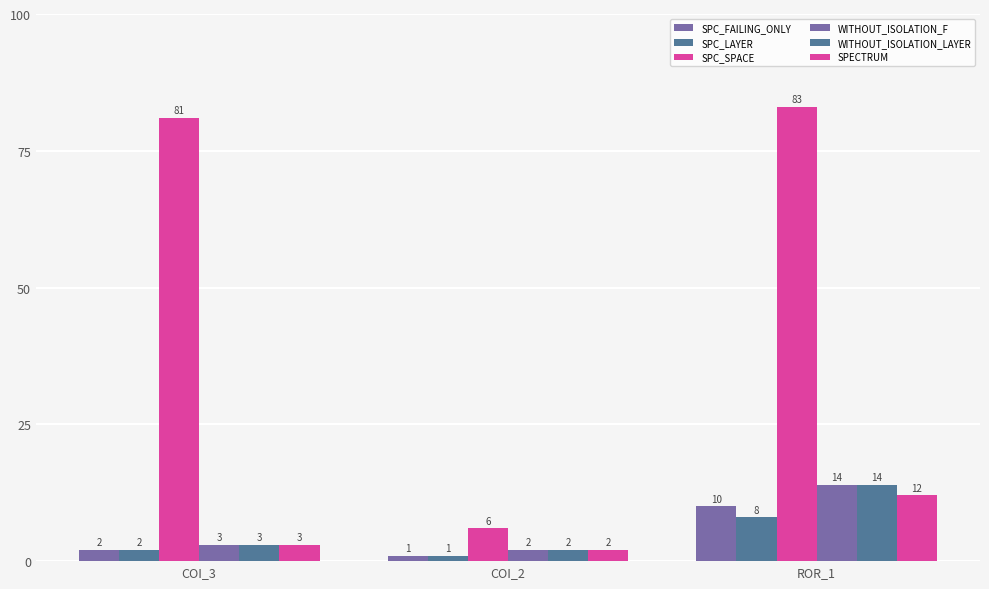

Is it true that SPC_FAILING_ONLY equals 1 at COI_2?

False